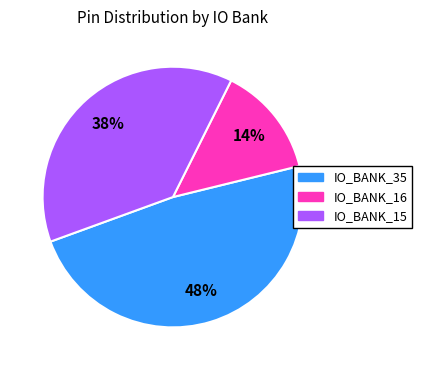

Rank the categories by value from lowest to highest.

IO_BANK_16, IO_BANK_15, IO_BANK_35